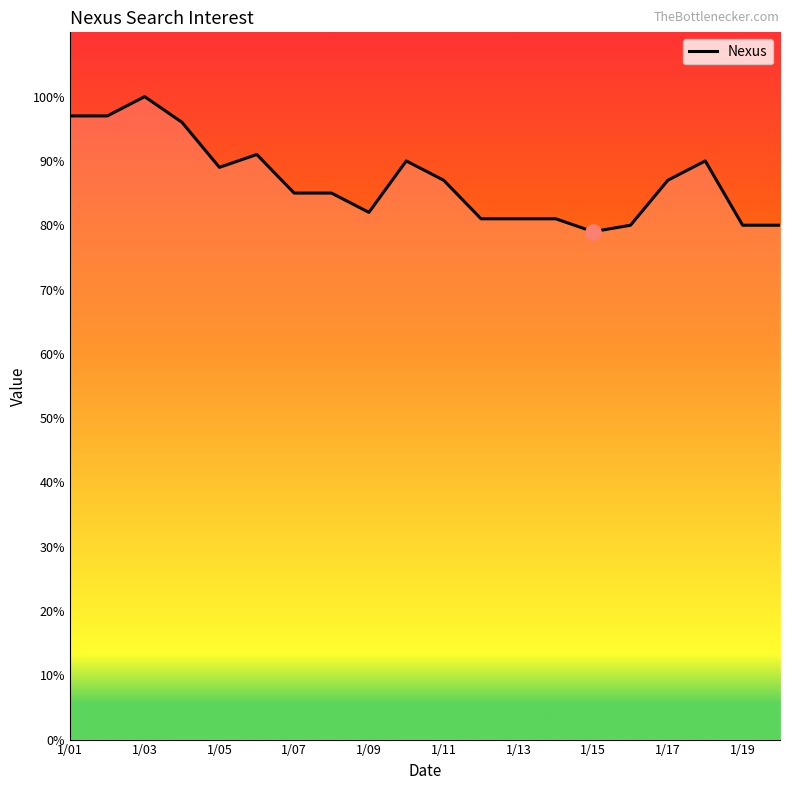

What is the minimum value shown in the chart?

79